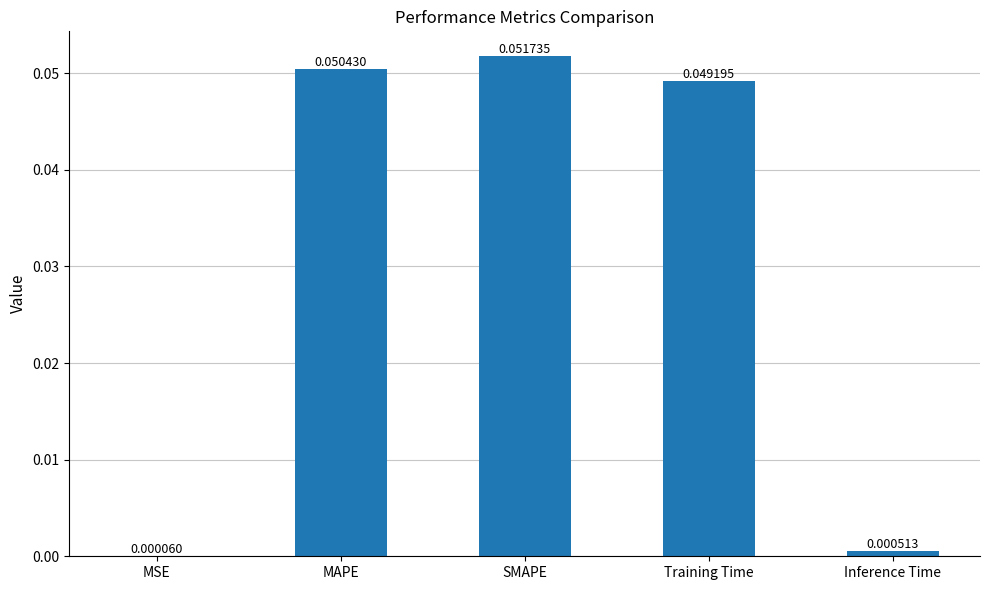

Where is the data nearest to the value 0?

MSE